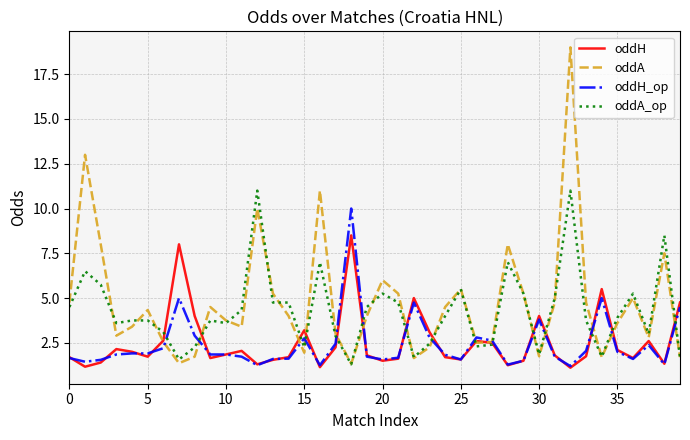

Which series has the largest range (max minus min)?

oddA